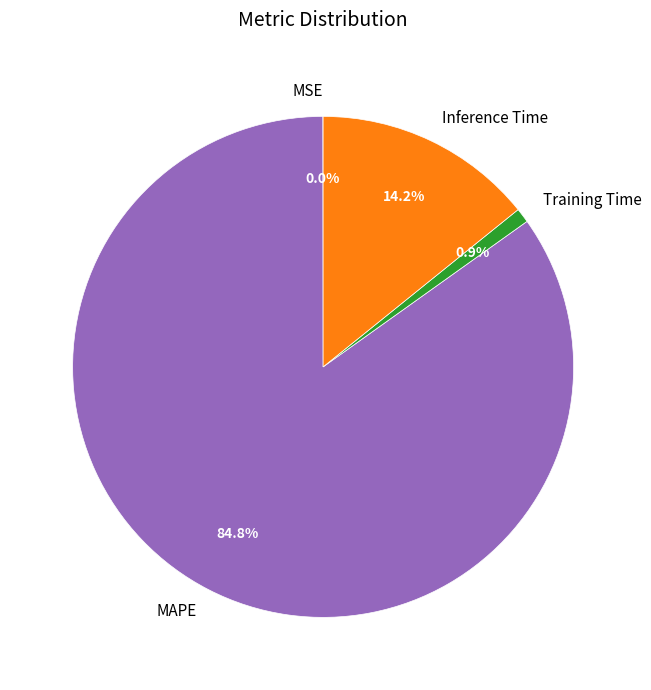

Which category has the biggest portion of the pie?

MAPE